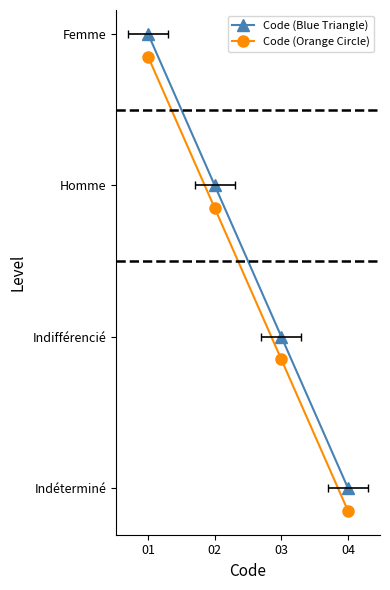

What is the difference between the maximum and minimum values in the Code (Orange Circle) series?

3.0